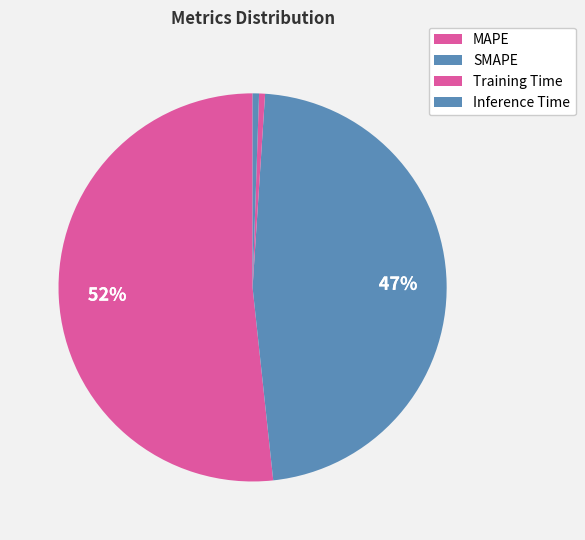

How many segments does this pie chart have?

4